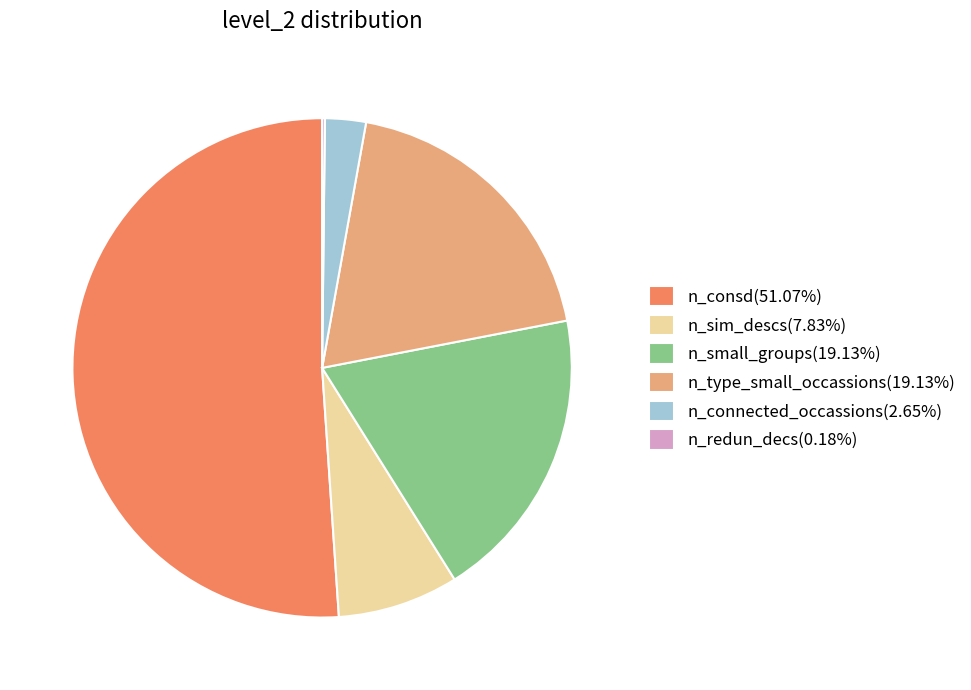

Do n_connected_occassions(2.65%) and n_small_groups(19.13%) together represent more than half of the pie?

No